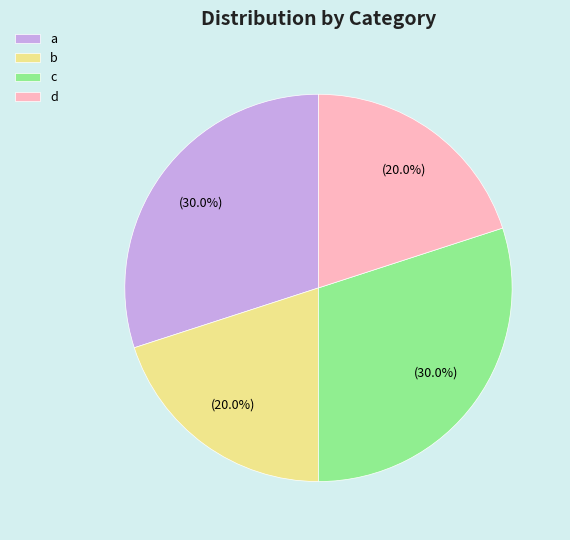

Count the number of slices in the pie.

4